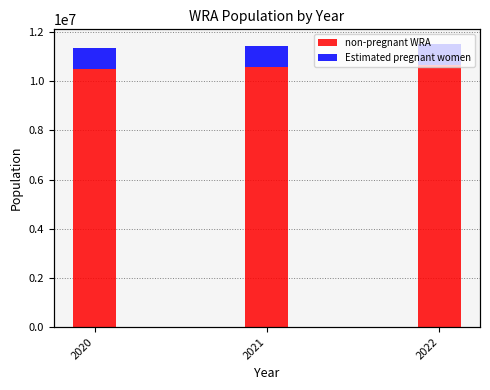

Is it true that Estimated pregnant women equals 1138633.5 at 2022?

False